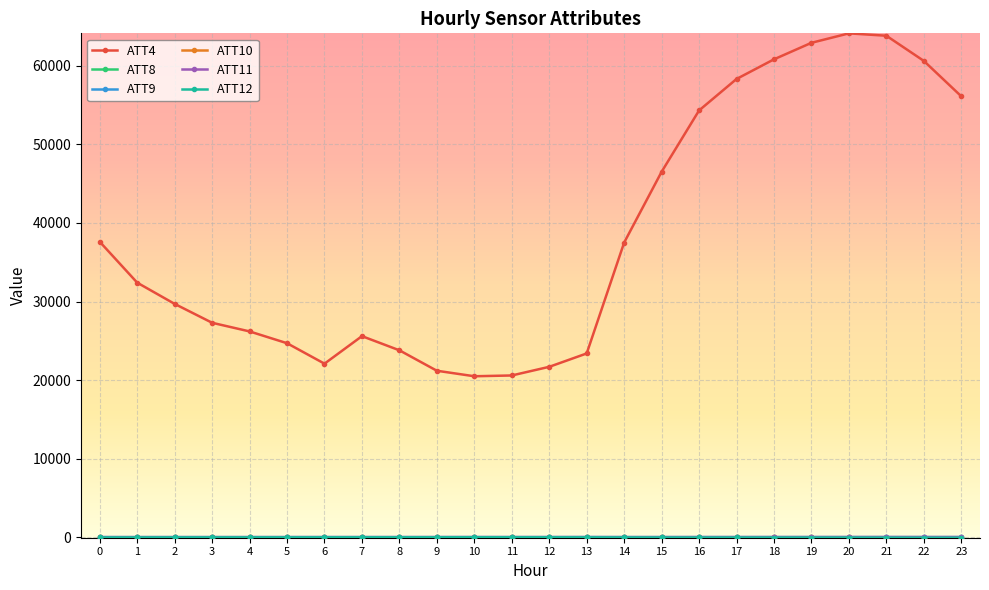

Which series has the largest total across all categories?

ATT4